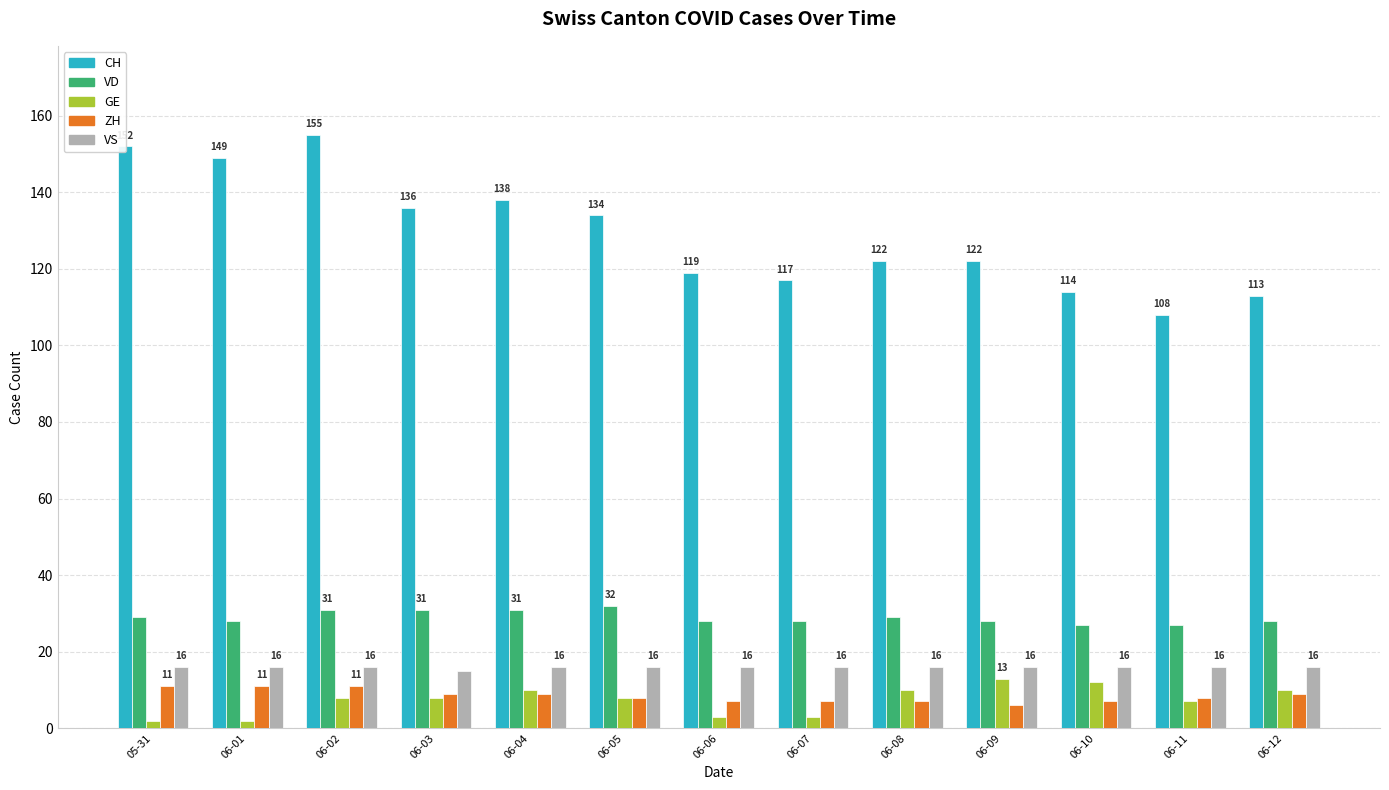

Between 05-31 and 06-11, which series saw the biggest shift?

CH